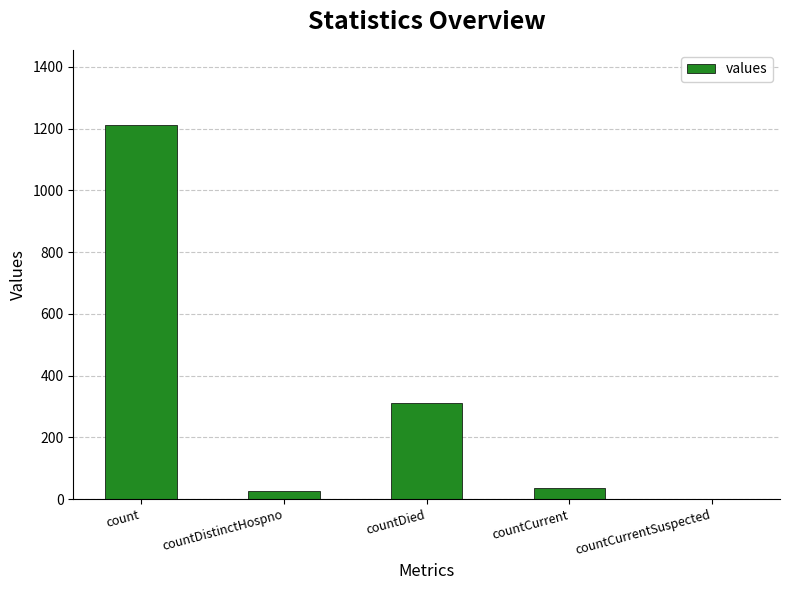

What is the sum of all values?

1587